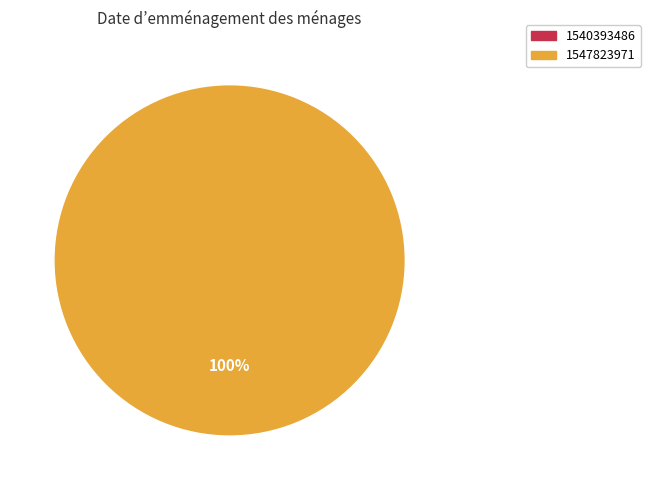

Between 1540393486 and 1547823971, which is larger?

1547823971